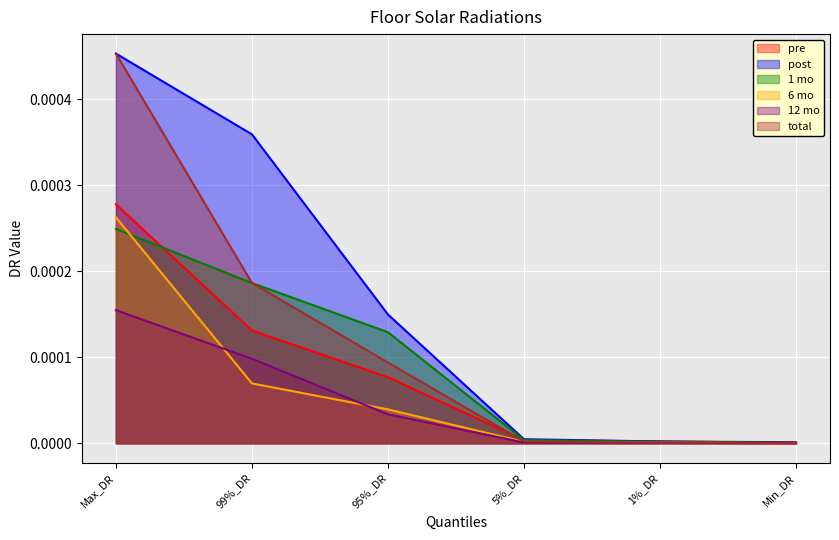

Which series has the largest total across all categories?

post